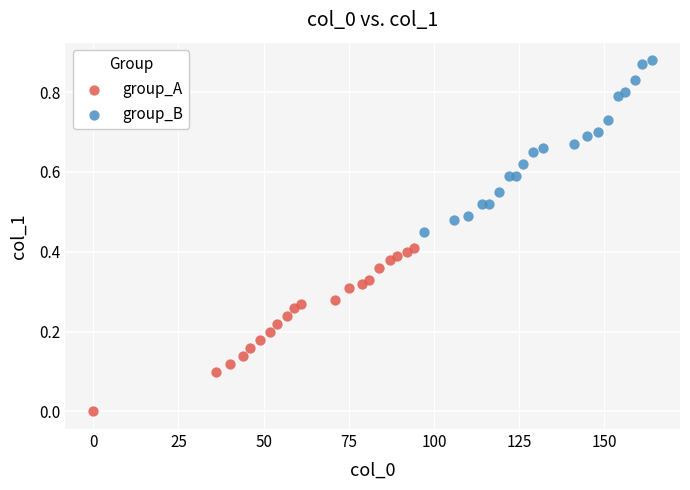

What are all the series names shown in the legend?

group_A, group_B